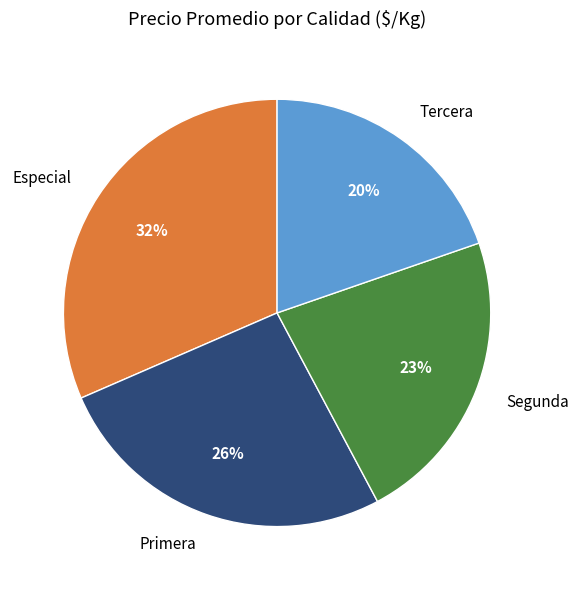

Approximately how many times larger is the value at Segunda compared to Tercera?

1.1